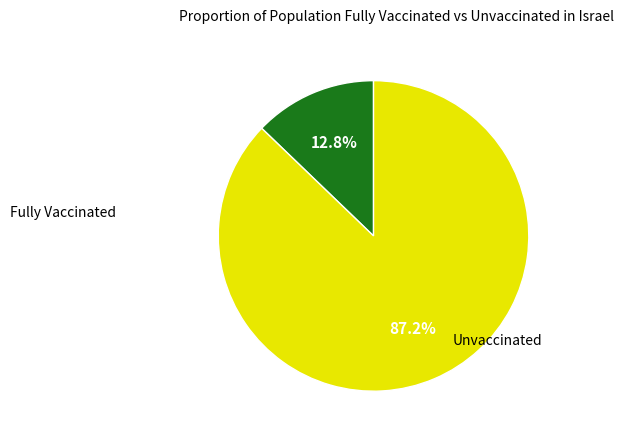

Count the number of slices in the pie.

2